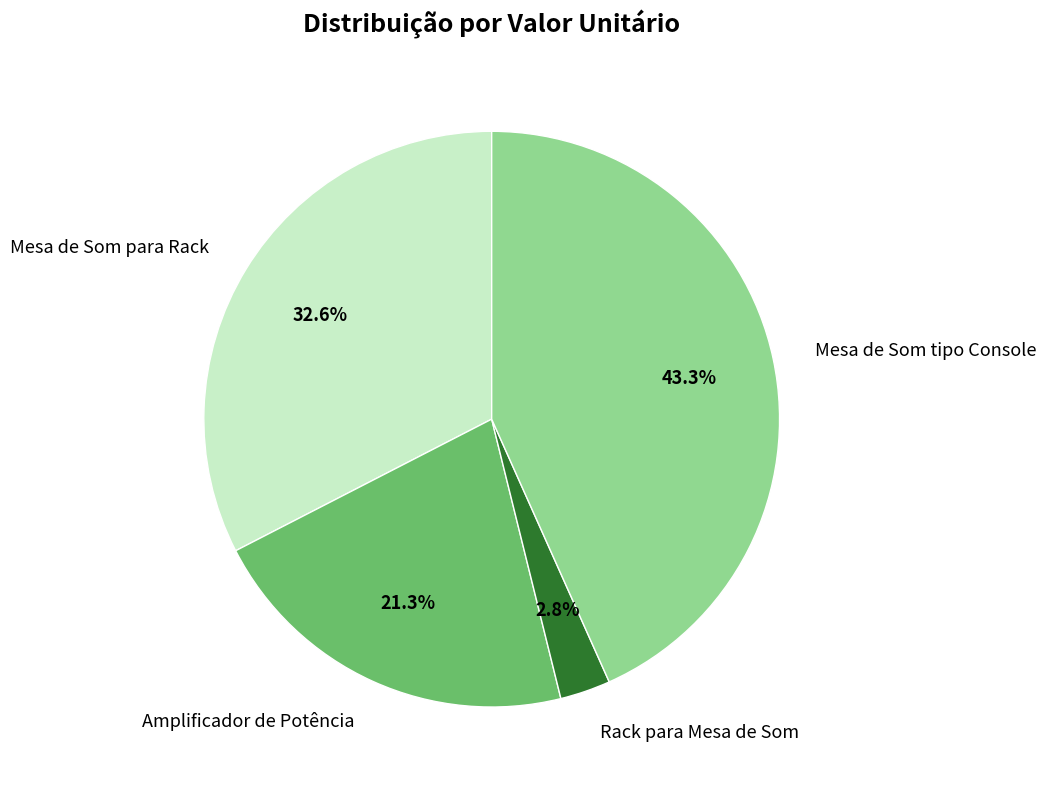

To the nearest percent, what is the difference between the Mesa de Som tipo Console and Rack para Mesa de Som slice percentages?

40%